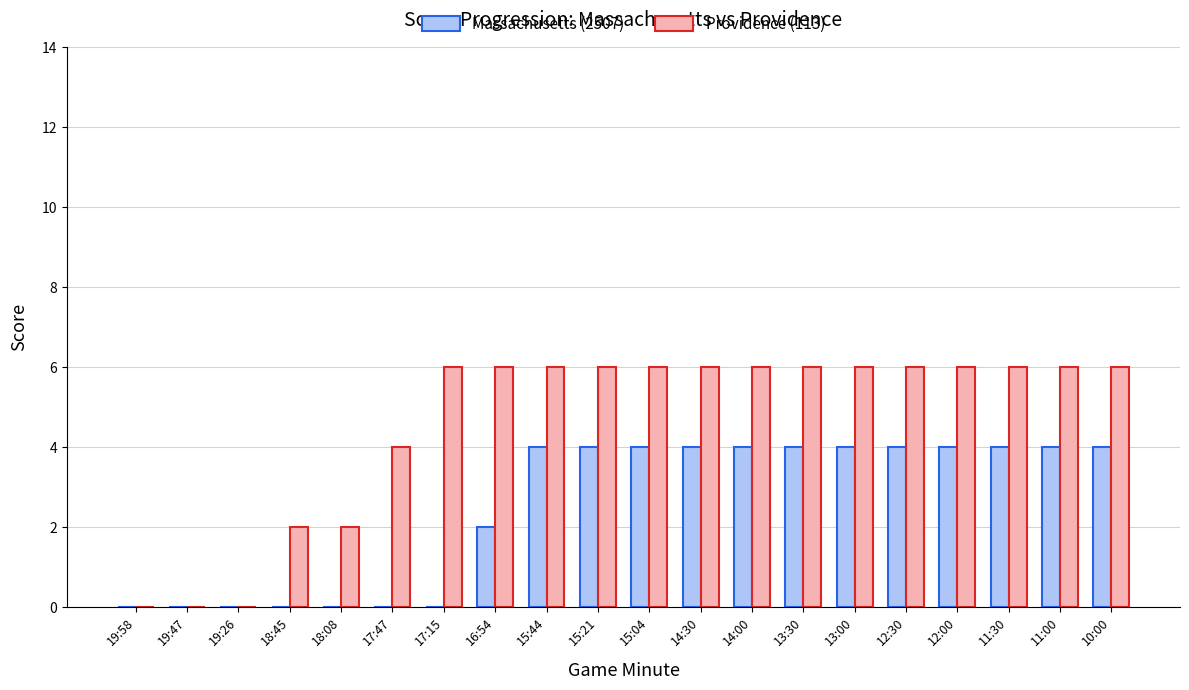

Reading right to left, list all the values displayed in this chart.

Massachusetts (2507): 10:00=4	11:00=4	11:30=4	12:00=4	12:30=4	13:00=4	13:30=4	14:00=4	14:30=4	15:04=4	15:21=4	15:44=4	16:54=2	17:15=0	17:47=0	18:08=0	18:45=0	19:26=0	19:47=0	19:58=0
Providence (113): 10:00=6	11:00=6	11:30=6	12:00=6	12:30=6	13:00=6	13:30=6	14:00=6	14:30=6	15:04=6	15:21=6	15:44=6	16:54=6	17:15=6	17:47=4	18:08=2	18:45=2	19:26=0	19:47=0	19:58=0